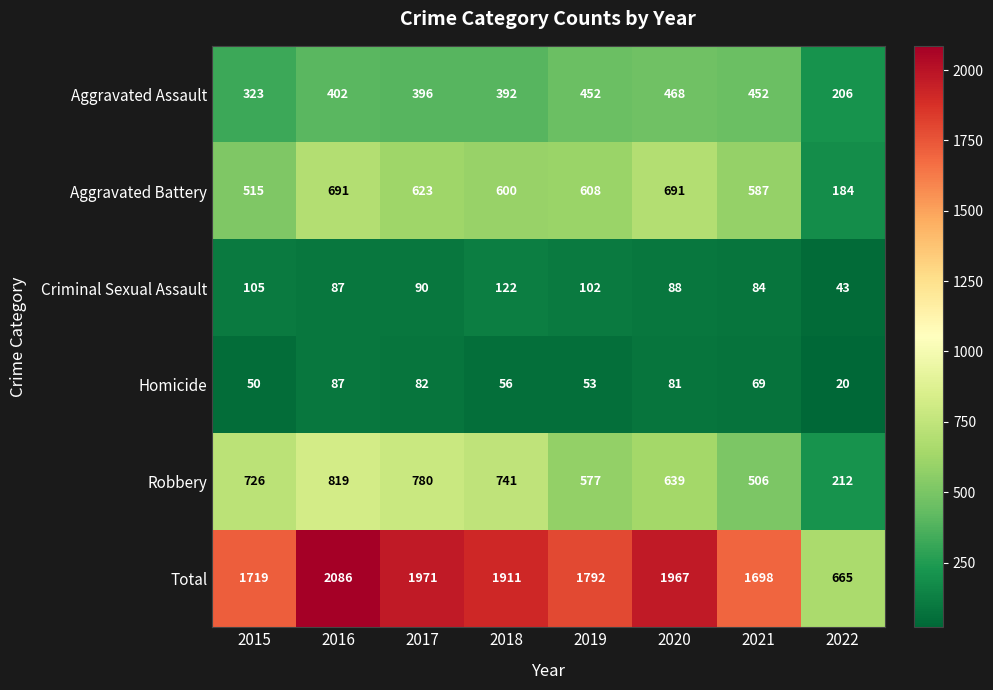

What is the greatest value displayed?

2086